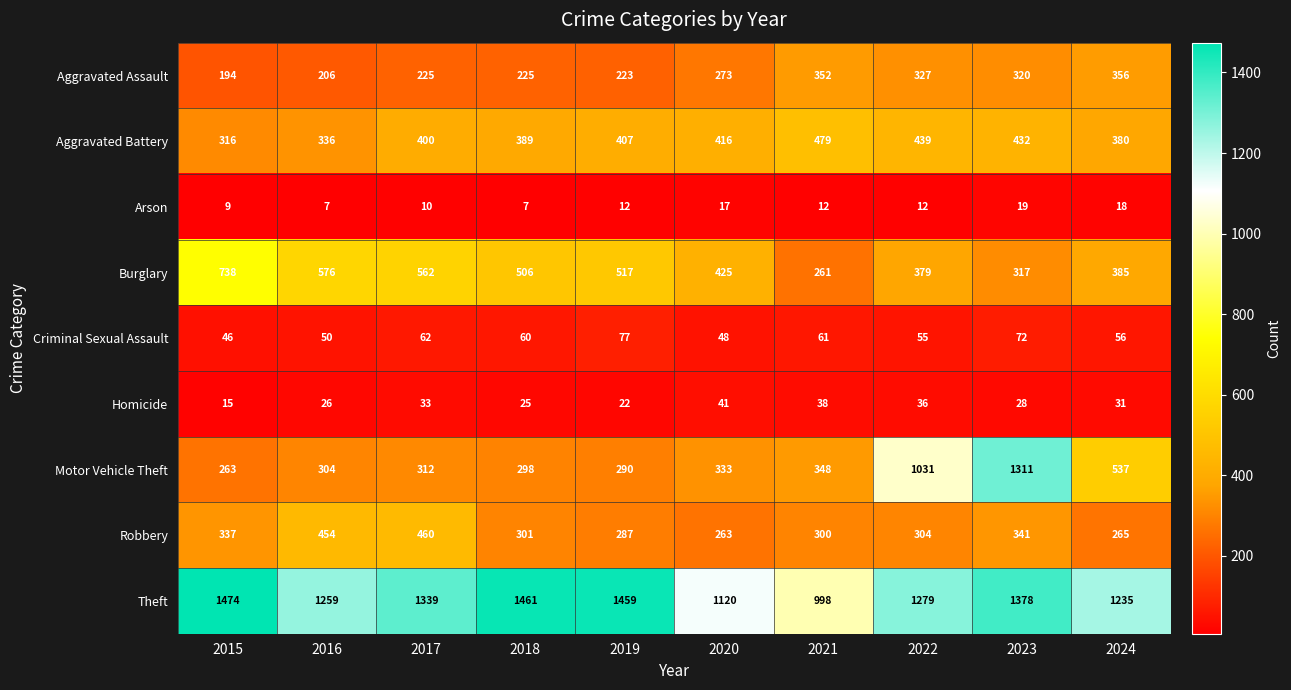

Is it true that Aggravated Assault equals 356 at 2024?

True